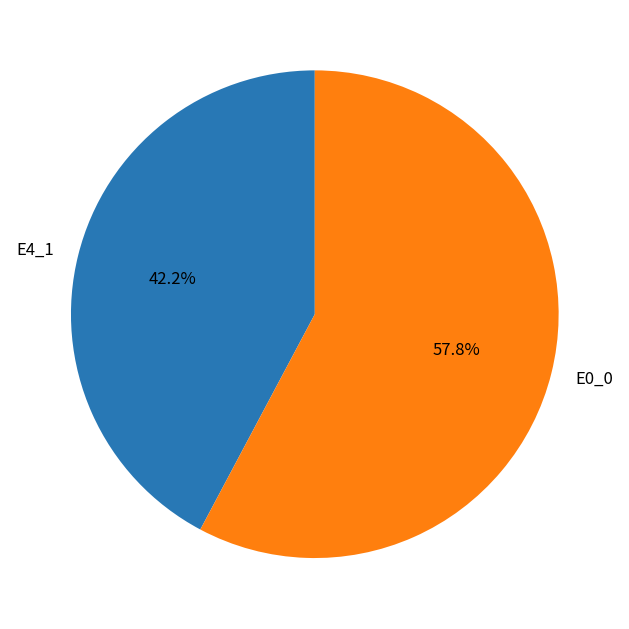

To the nearest percent, what is the average slice percentage?

50%